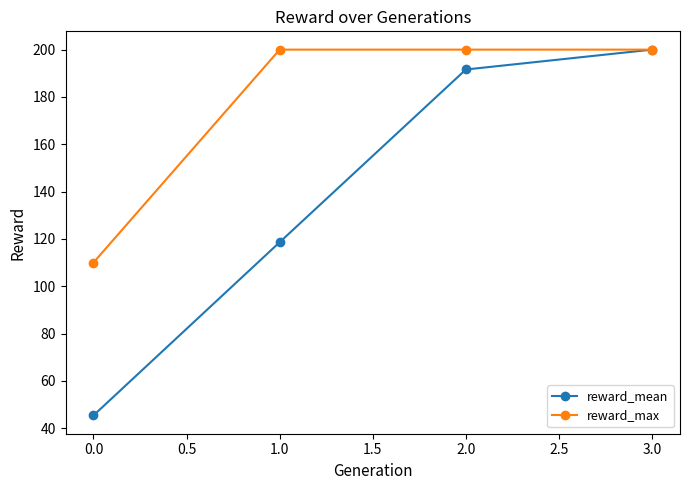

Count the number of data series in this chart.

2